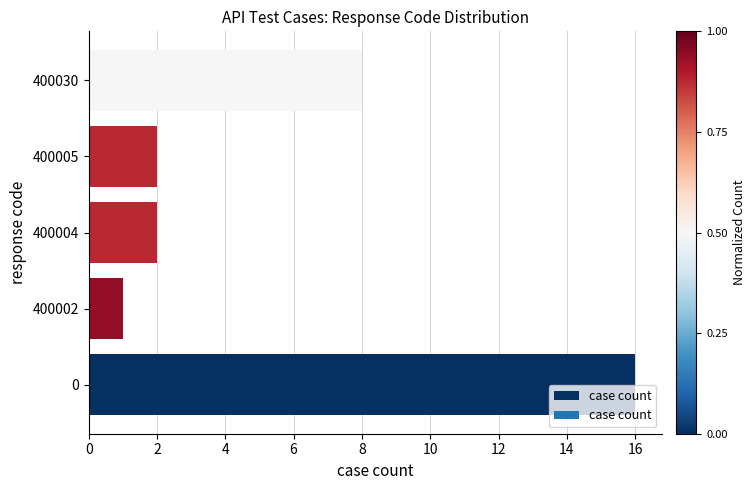

How many bars are there in total?

5